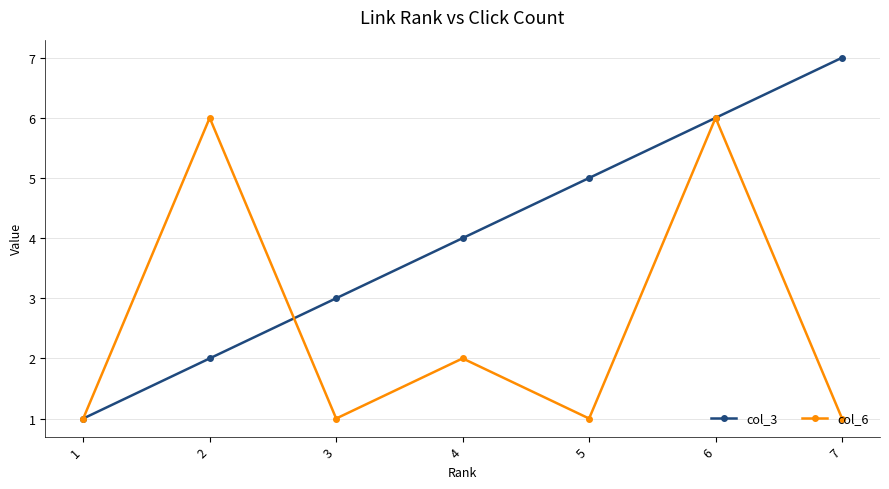

List the series in order of their overall mean, highest first.

col_3, col_6